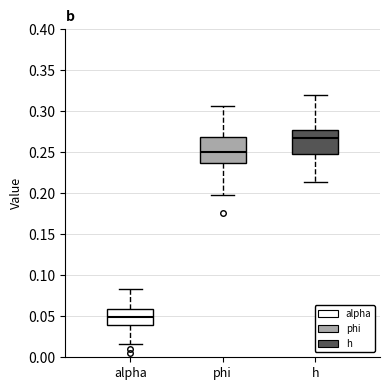

Reading left to right, transcribe this box plot: for each box, give where its median line is, the range the box spans, and where its two whiskers end, as read against the y-axis. The values are not printed on the chart, so give them approximately, as read against the axis.

alpha: median 0.050, box 0.040 to 0.060, whiskers 0.015 to 0.085
phi: median 0.250, box 0.235 to 0.270, whiskers 0.200 to 0.305
h: median 0.270, box 0.250 to 0.275, whiskers 0.215 to 0.320